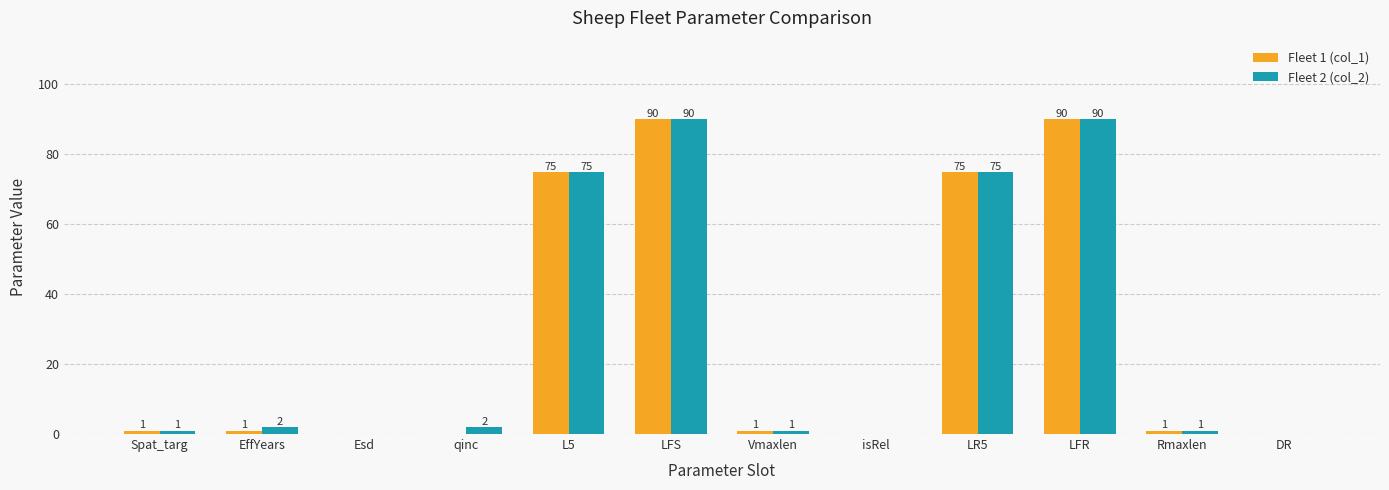

Which series has the largest total across all categories?

Fleet 2 (col_2)